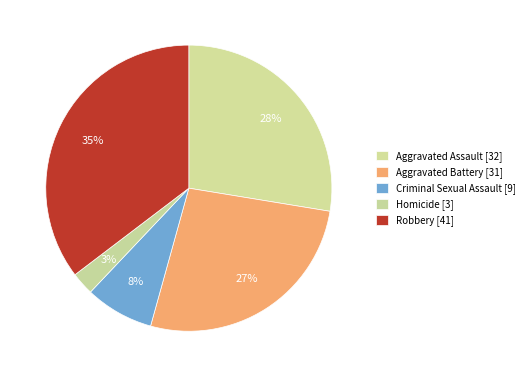

True or false: Criminal Sexual Assault accounts for 8% of the total.

True